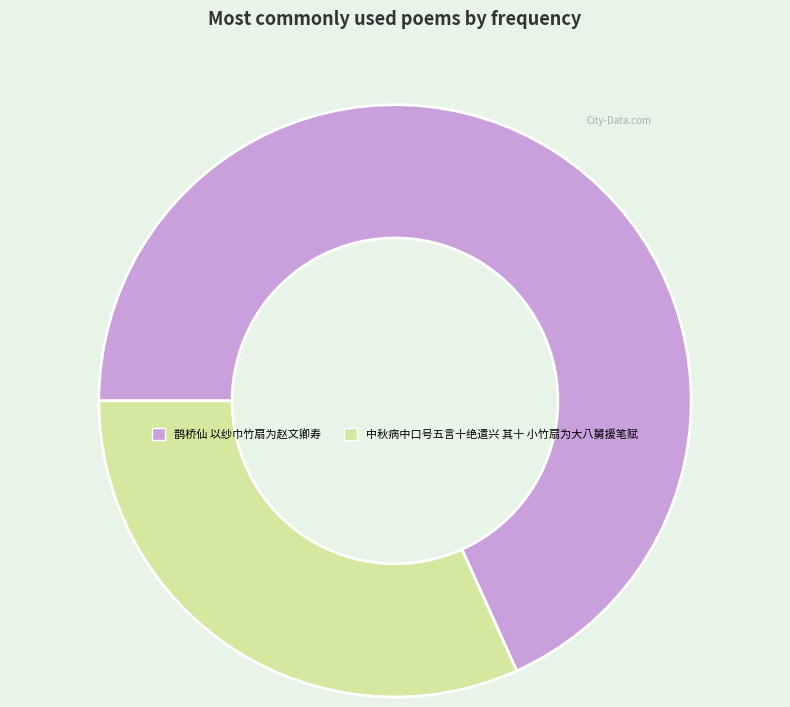

Combined, do 中秋病中口号五言十绝遣兴 其十 小竹扇为大八舅援笔赋 and 鹊桥仙 以纱巾竹扇为赵文卿寿 account for over 50%?

Yes